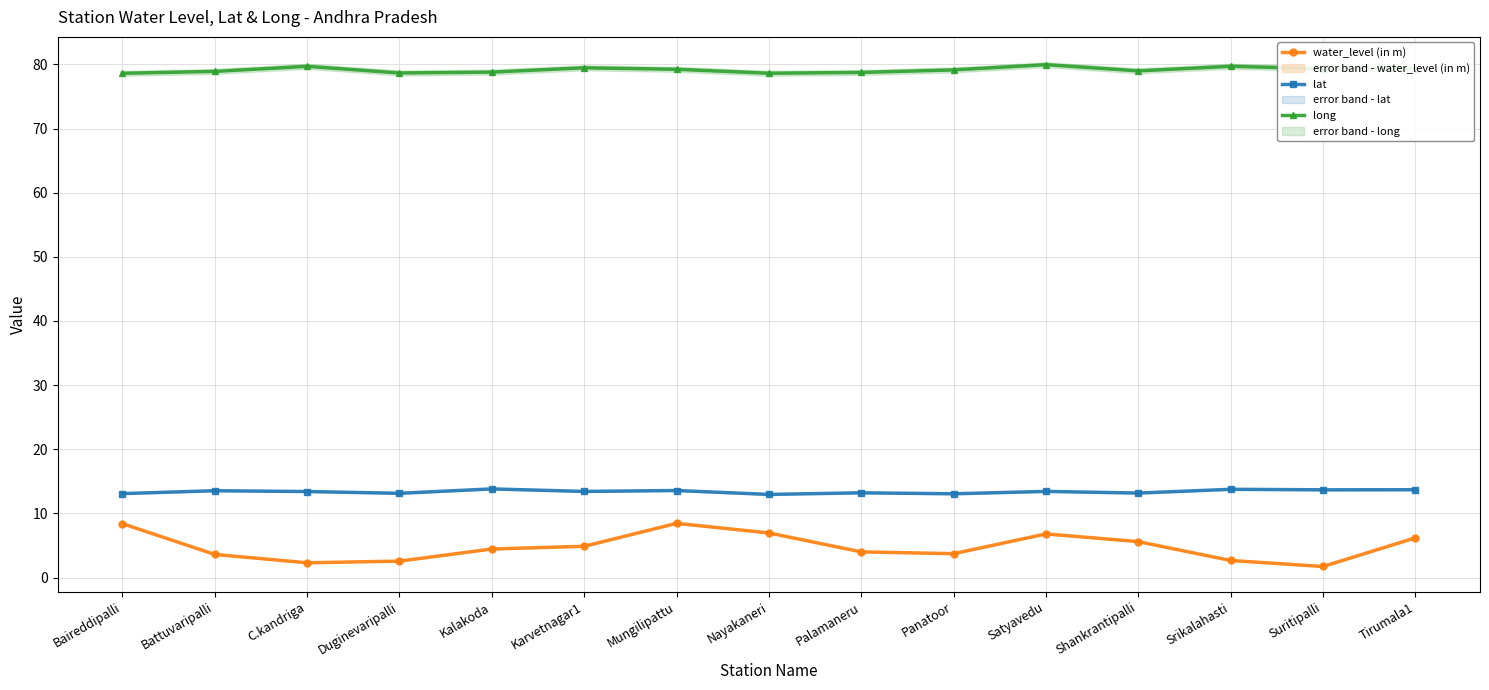

Is it true that water_level (in m) equals 6.2 at Tirumala1?

True